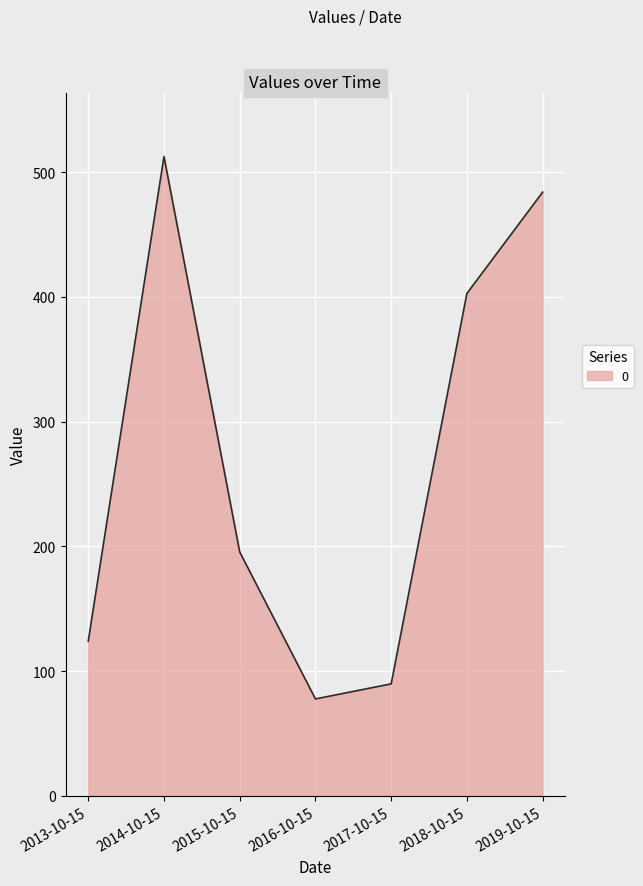

Rank the categories by value from lowest to highest.

2016-10-15, 2017-10-15, 2013-10-15, 2015-10-15, 2018-10-15, 2019-10-15, 2014-10-15